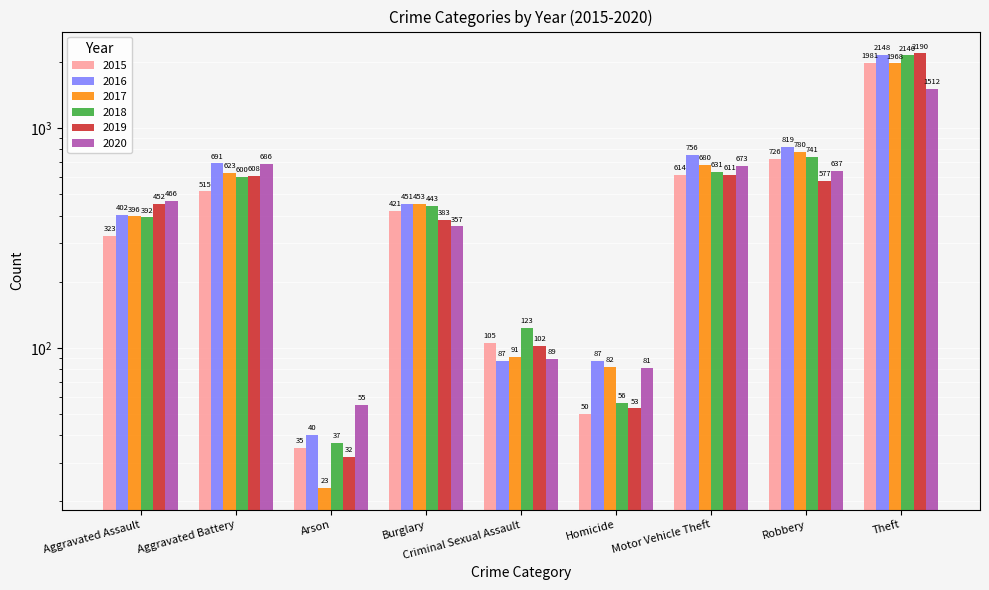

What is the difference between the maximum and minimum values in the 2016 series?

2108